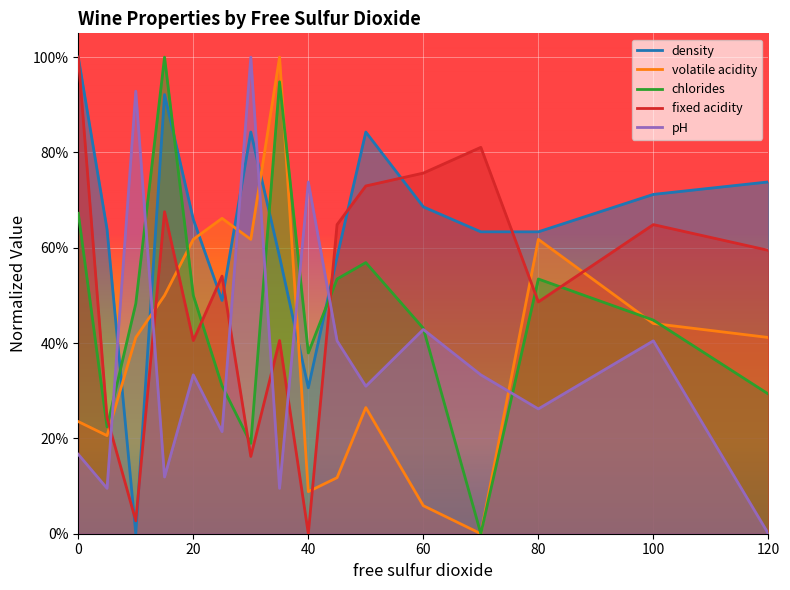

Does the chart display data point markers on the line(s)?

No